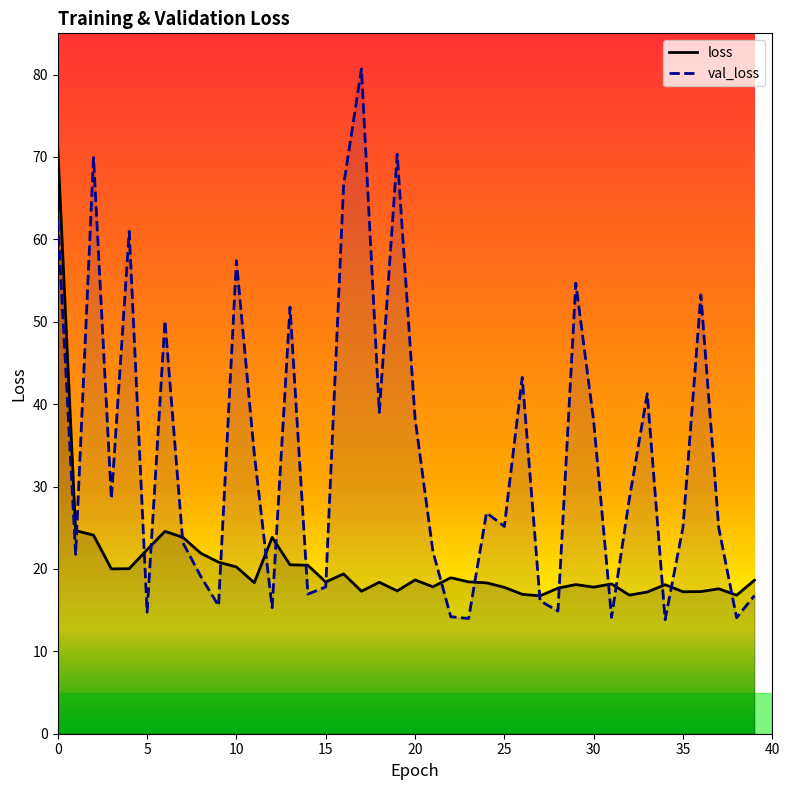

What is the greatest value displayed?

80.7